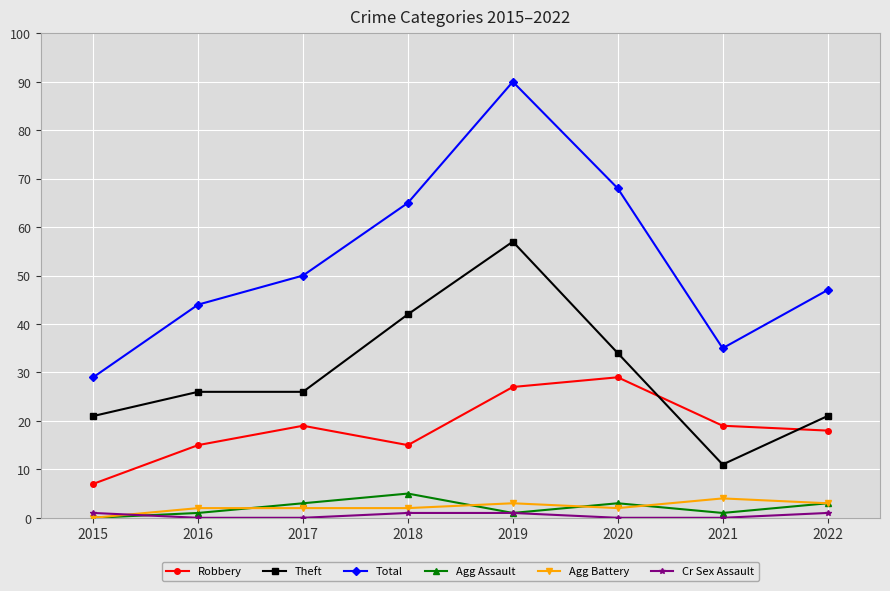

Which category has the highest value across all series?

2019